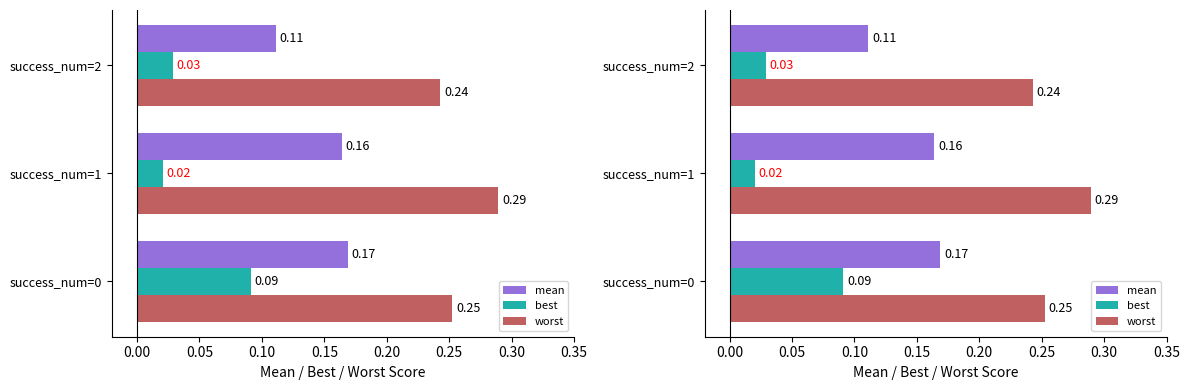

Reading right to left, list all the values displayed in this chart.

mean: 0.1	0.2	0.2
best: 0.0	0.0	0.1
worst: 0.2	0.3	0.3